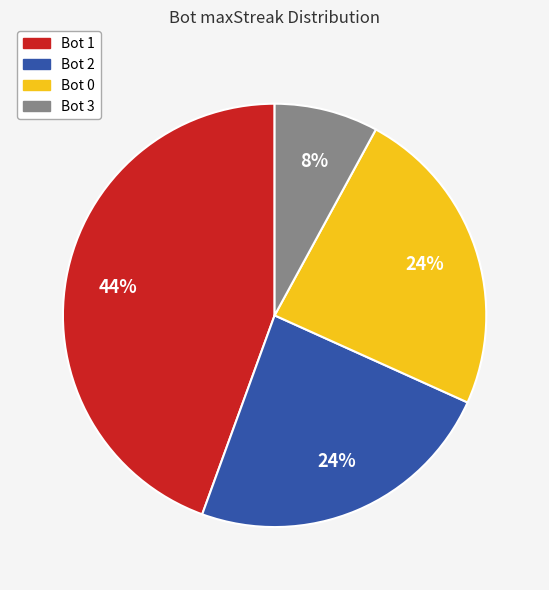

To the nearest percent, what portion does Bot 3 represent?

8%